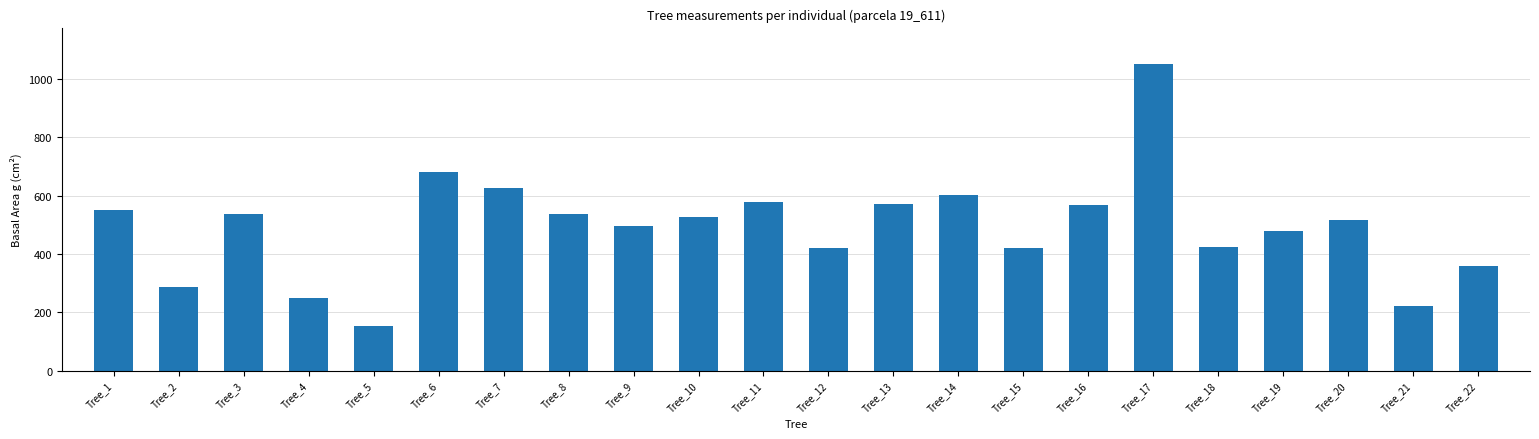

Does the chart contain any negative values?

No